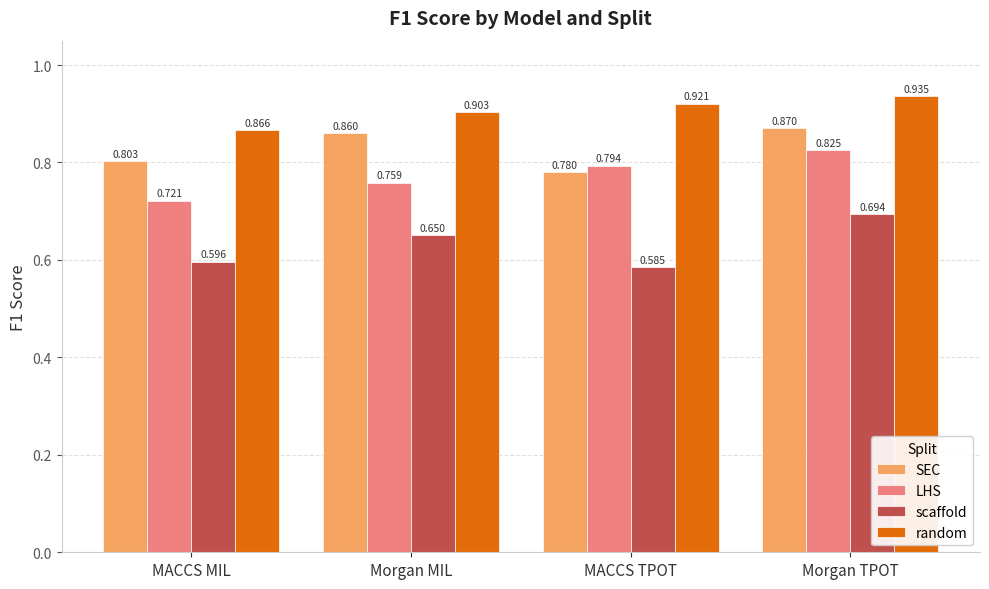

What is the difference between the maximum and minimum values in the LHS series?

0.1